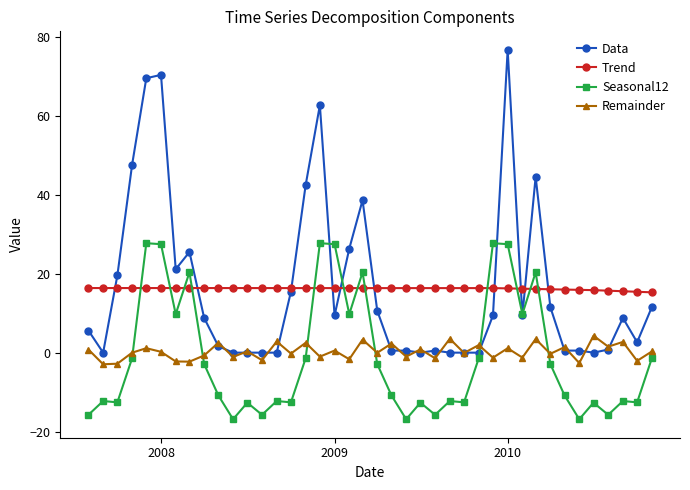

What is the minimum value shown in the chart?

-16.9